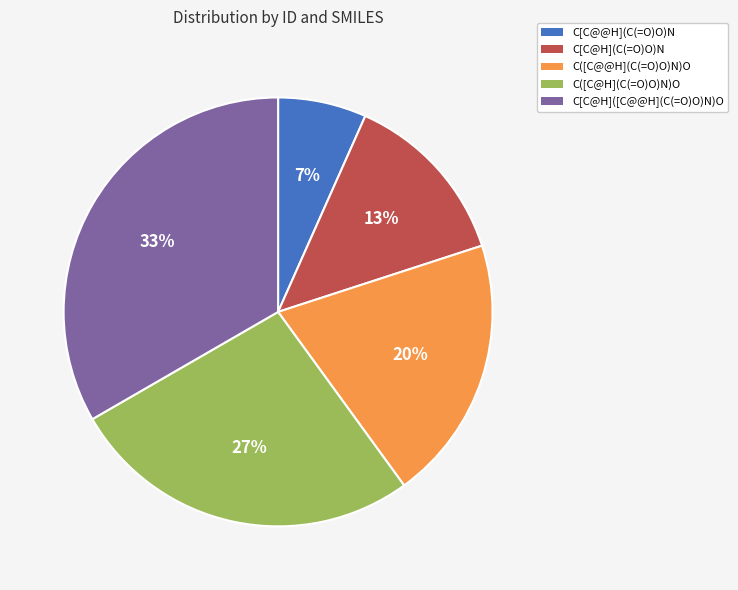

Which category has the smallest portion of the pie?

C[C@@H](C(=O)O)N